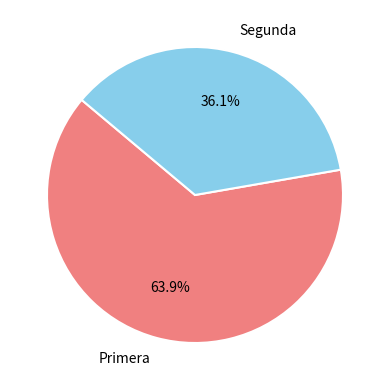

How many slices are in this pie chart?

2